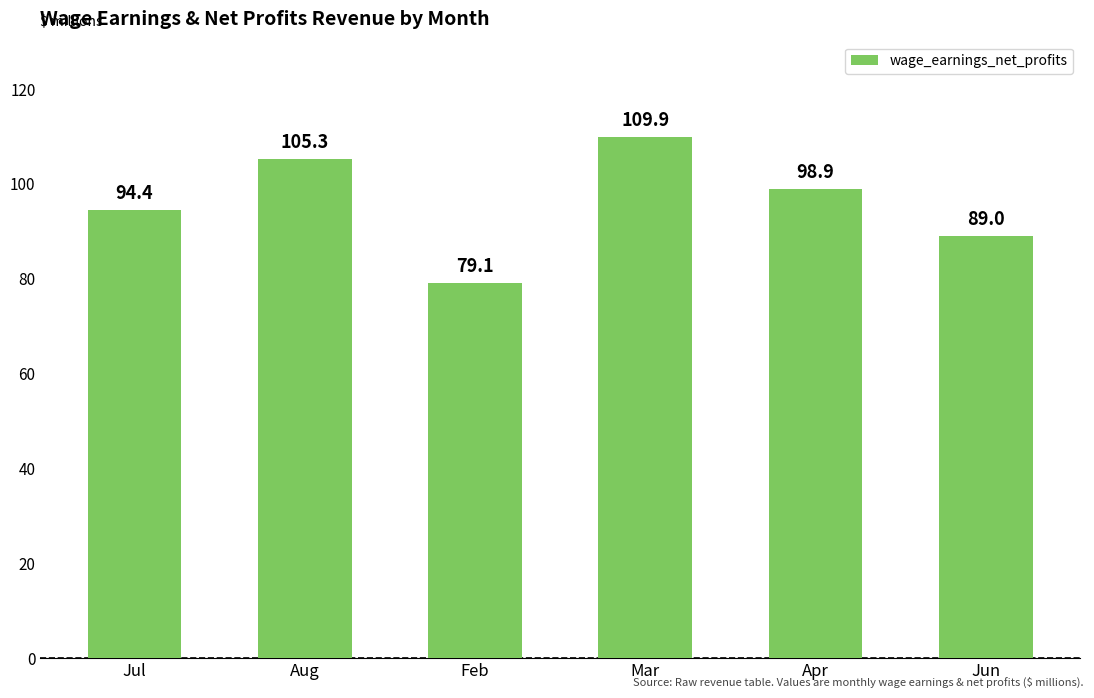

Reading right to left, extract all data points from this chart.

Jun=89.0	Apr=98.9	Mar=109.9	Feb=79.1	Aug=105.3	Jul=94.4